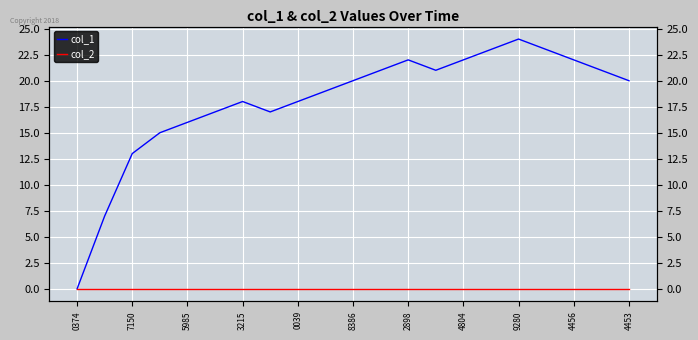

At how many categories does at least one series exceed 8?

19